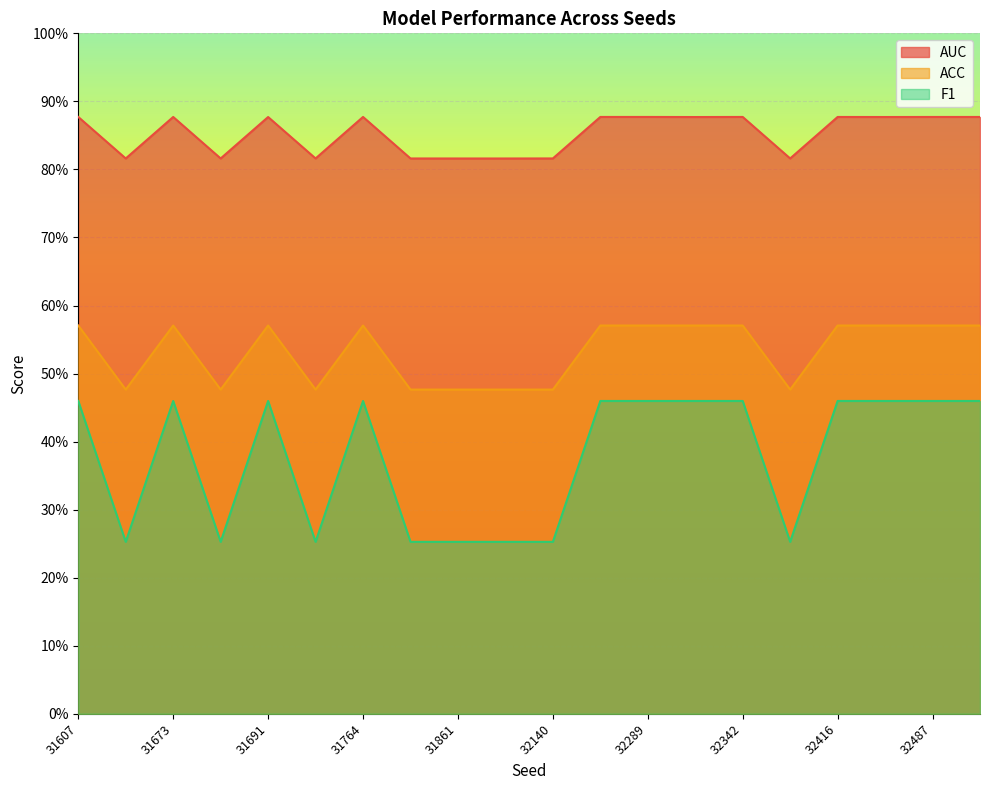

Reading left to right, what are all the values shown in this chart?

AUC: 32416=0.9	31764=0.9	31861=0.8	32342=0.9	32486=0.9	32249=0.9	32313=0.9	31691=0.9	32289=0.9	32538=0.9	32487=0.9	31673=0.9	32140=0.8	31632=0.8	31732=0.8	31607=0.9	31786=0.8	31687=0.8	32397=0.8	31948=0.8
ACC: 32416=0.6	31764=0.6	31861=0.5	32342=0.6	32486=0.6	32249=0.6	32313=0.6	31691=0.6	32289=0.6	32538=0.6	32487=0.6	31673=0.6	32140=0.5	31632=0.5	31732=0.5	31607=0.6	31786=0.5	31687=0.5	32397=0.5	31948=0.5
F1: 32416=0.5	31764=0.5	31861=0.3	32342=0.5	32486=0.5	32249=0.5	32313=0.5	31691=0.5	32289=0.5	32538=0.5	32487=0.5	31673=0.5	32140=0.3	31632=0.3	31732=0.3	31607=0.5	31786=0.3	31687=0.3	32397=0.3	31948=0.3